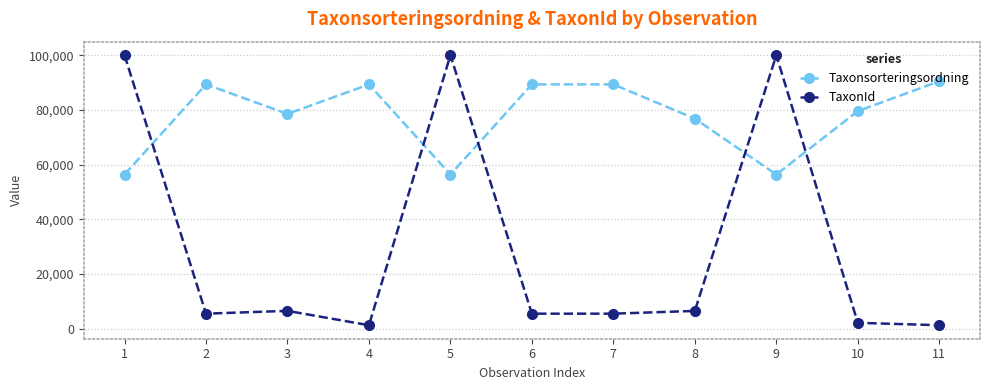

List the series in order of their overall mean, lowest first.

TaxonId, Taxonsorteringsordning